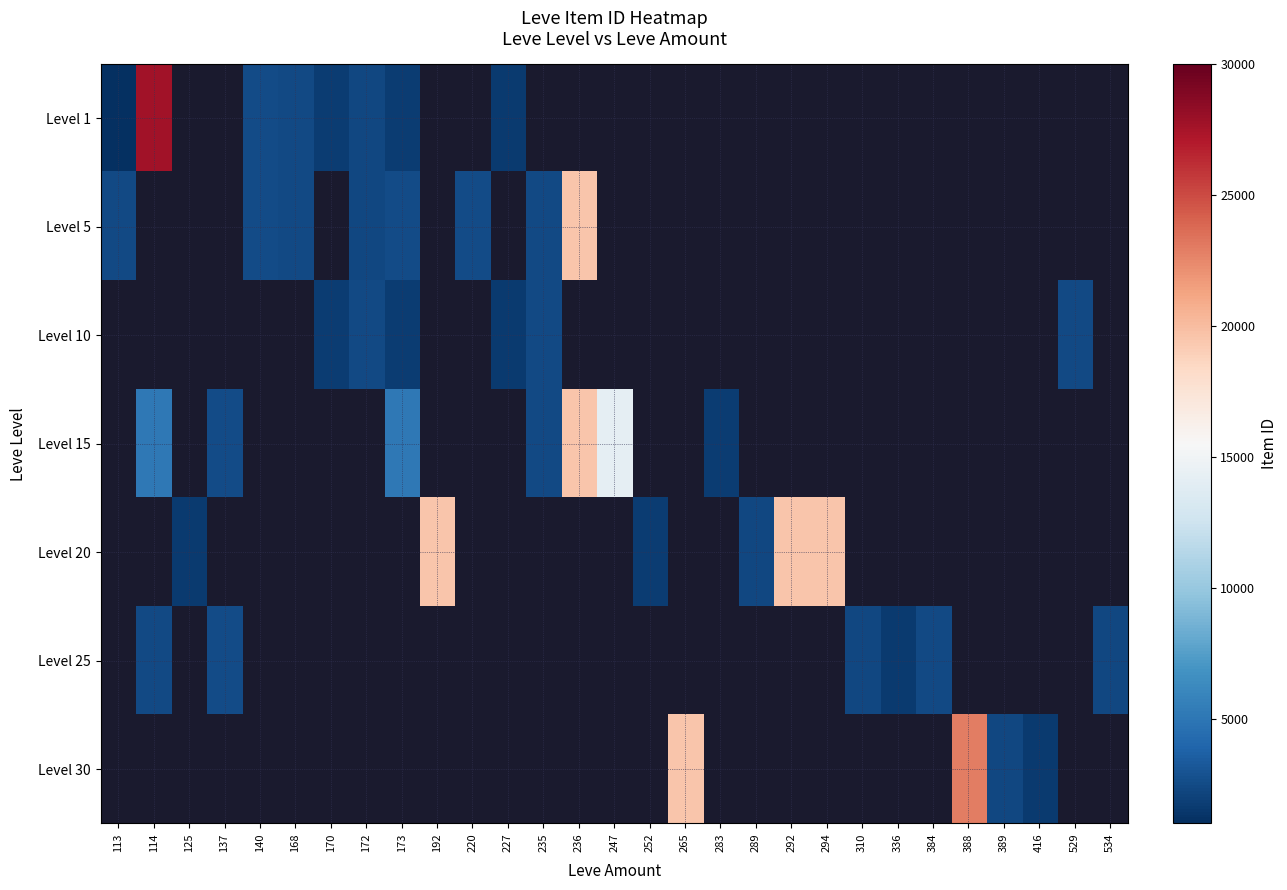

What is the smallest value displayed?

1.0